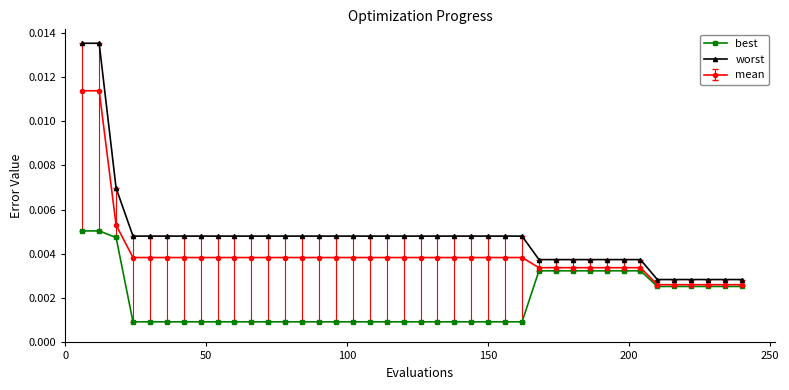

Rank the series by their maximum value, from highest to lowest.

worst, mean, best